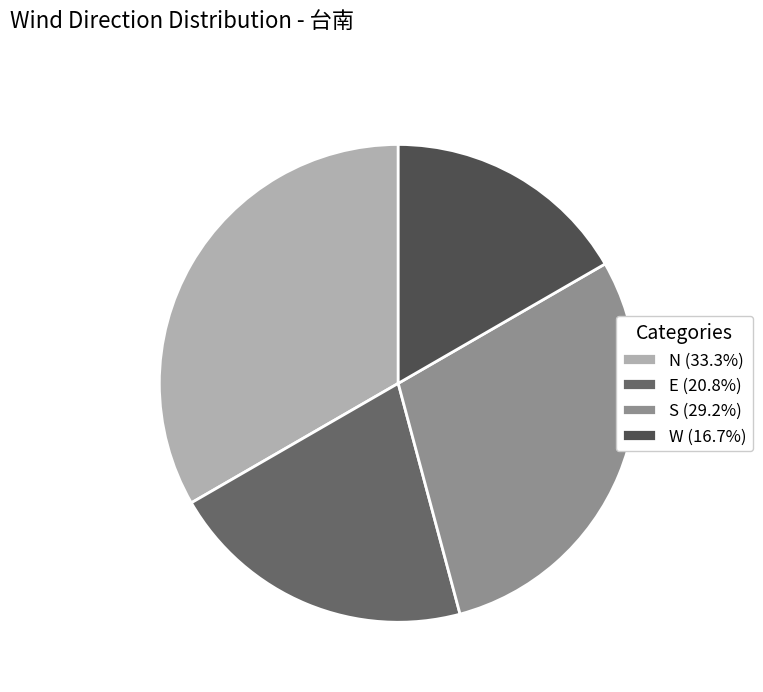

How many segments does this pie chart have?

4